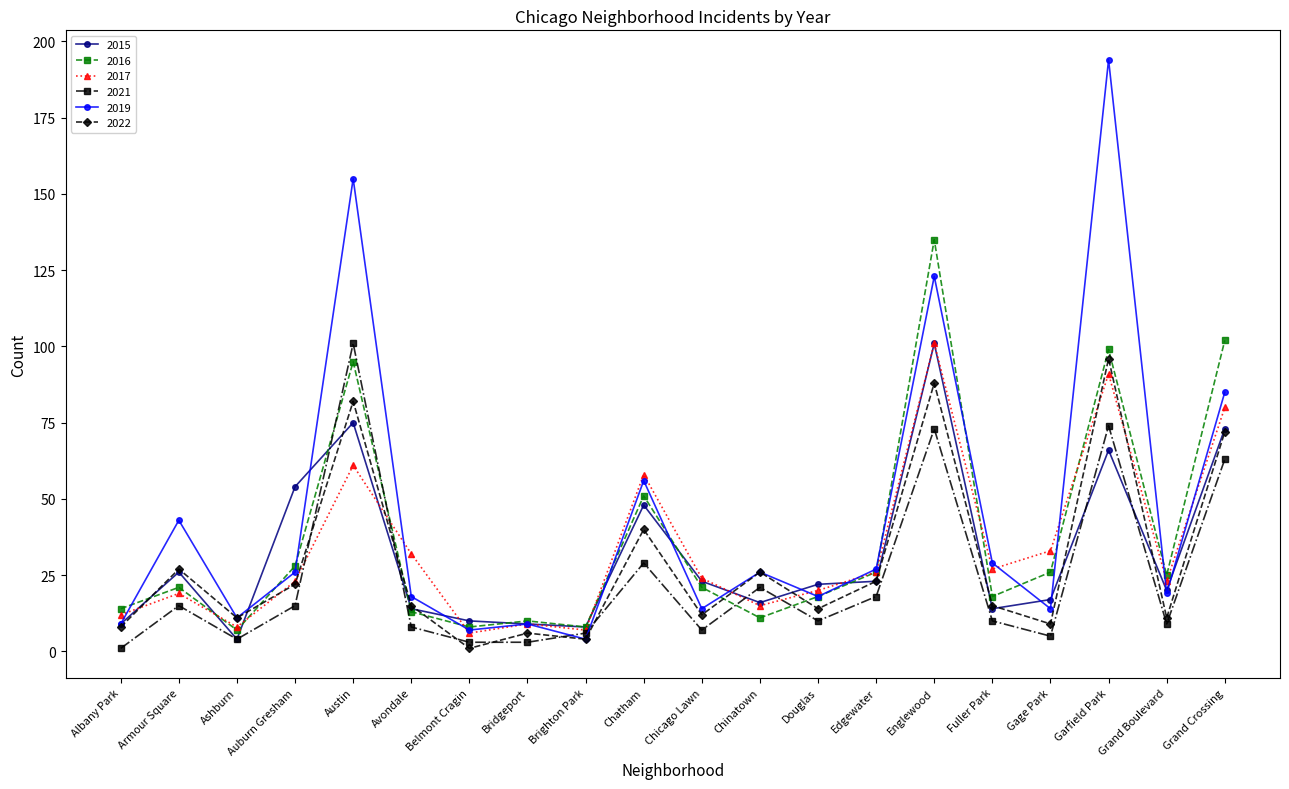

What are all the series names shown in the legend?

2015, 2016, 2017, 2021, 2019, 2022